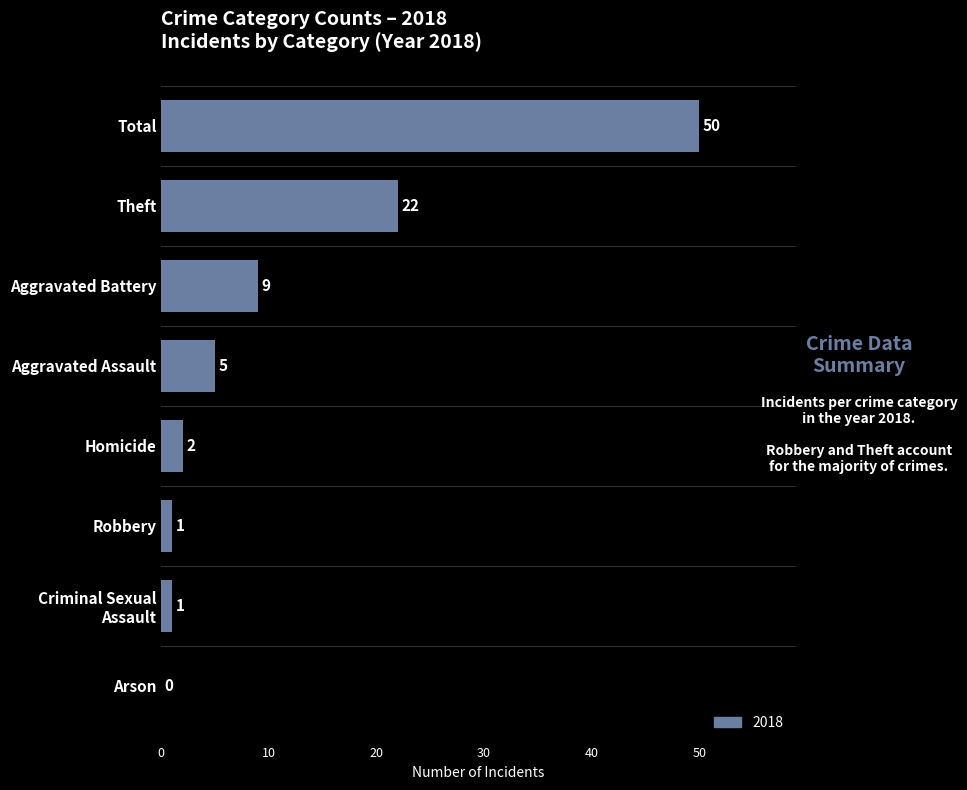

Between Aggravated Assault and Aggravated Battery, which is larger?

Aggravated Battery